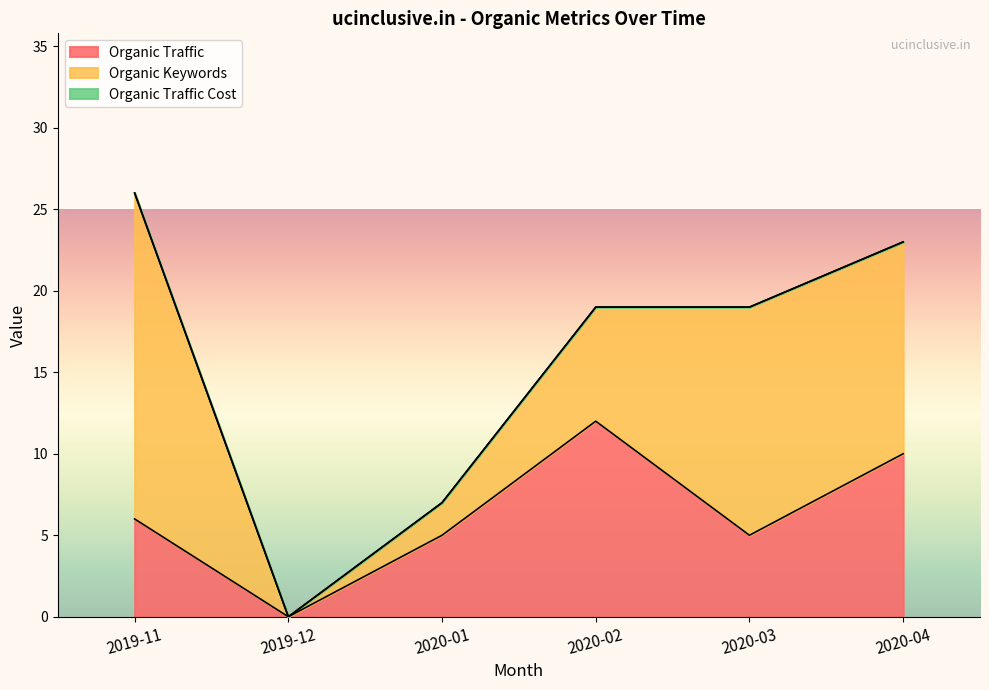

True or false: Organic Keywords and Organic Traffic Cost cross at least once.

False